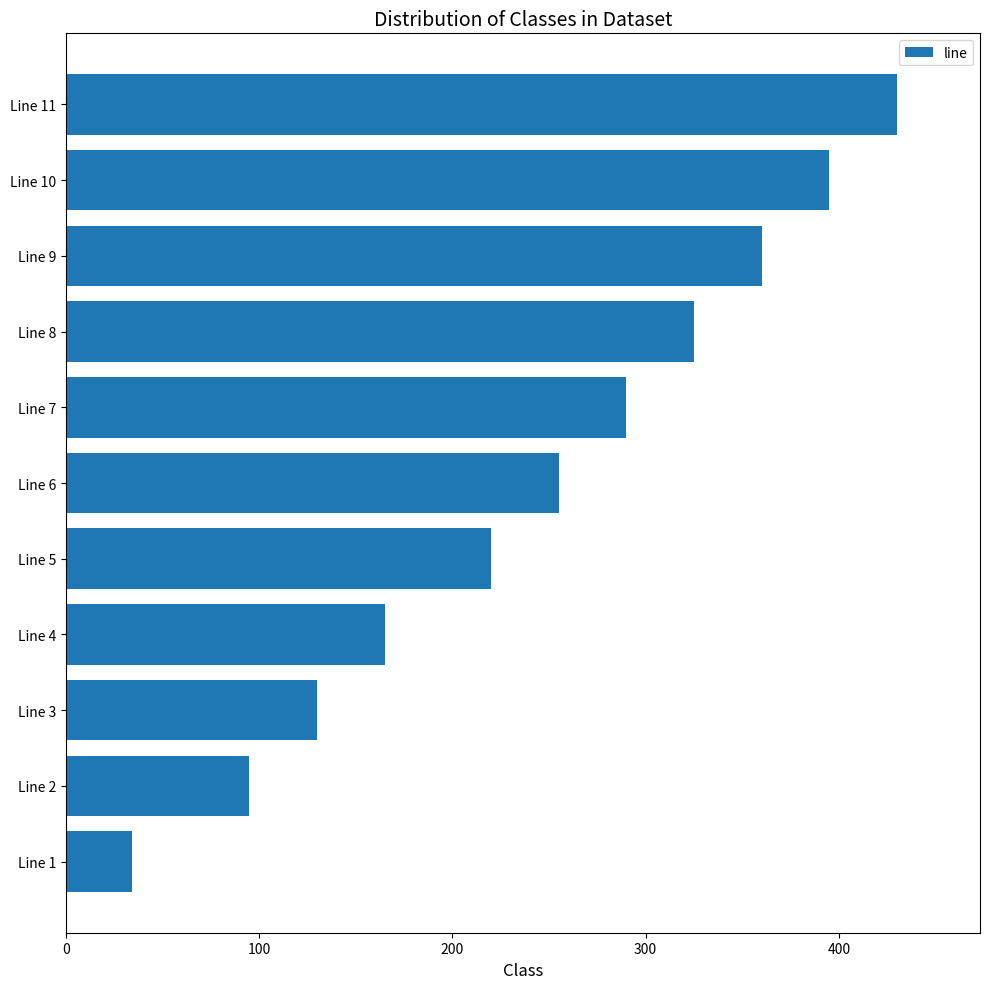

At which label is the value closest to 232?

Line 5